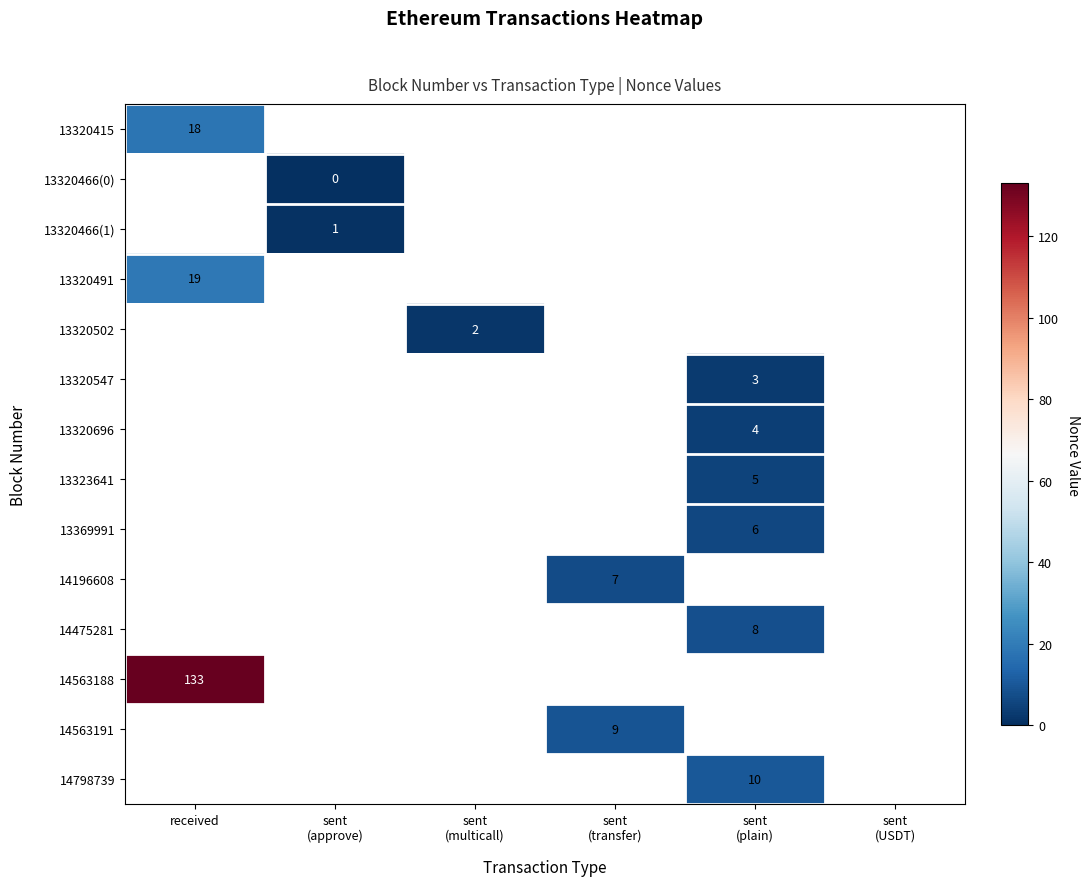

Is it true that 13320491 equals 4 at received?

False